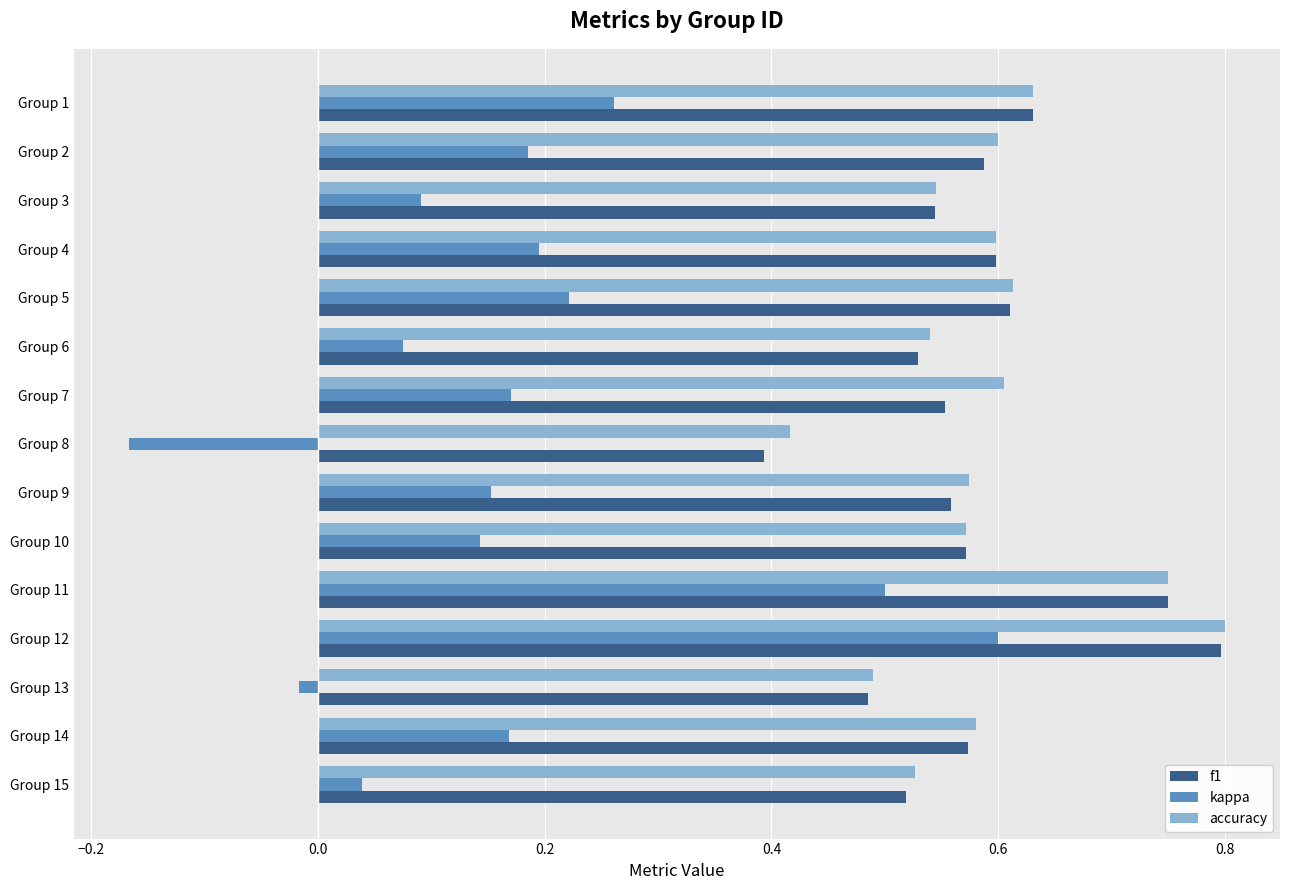

At which category does the chart reach its minimum across all series?

Group 8